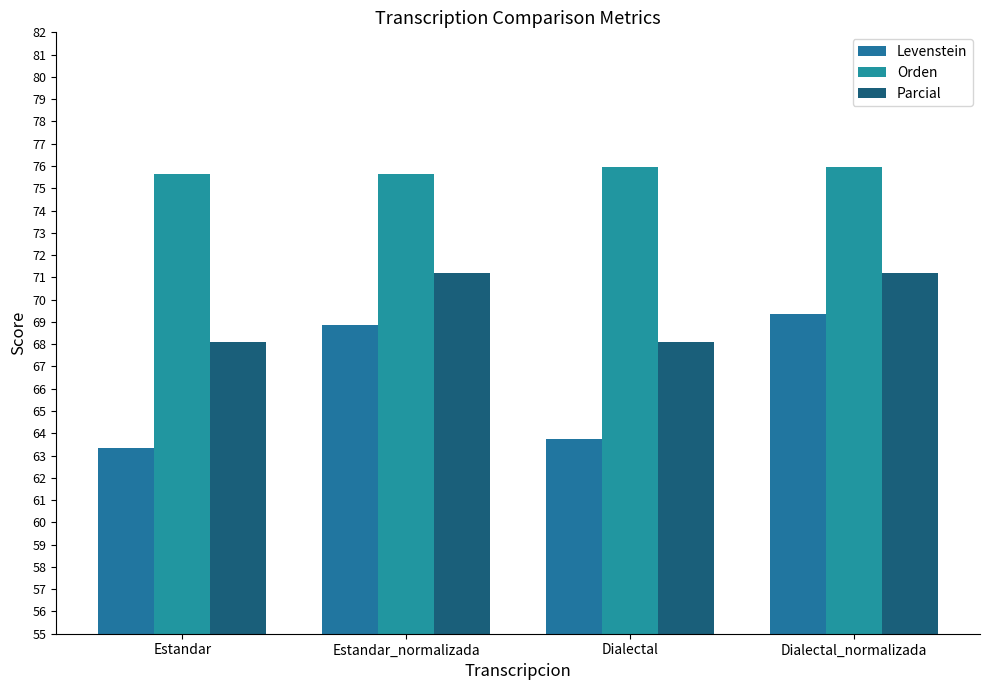

Reading right to left, transcribe all the data shown in this chart.

Levenstein: Dialectal_normalizada=69.3	Dialectal=63.8	Estandar_normalizada=68.8	Estandar=63.3
Orden: Dialectal_normalizada=75.9	Dialectal=75.9	Estandar_normalizada=75.6	Estandar=75.6
Parcial: Dialectal_normalizada=71.2	Dialectal=68.1	Estandar_normalizada=71.2	Estandar=68.1